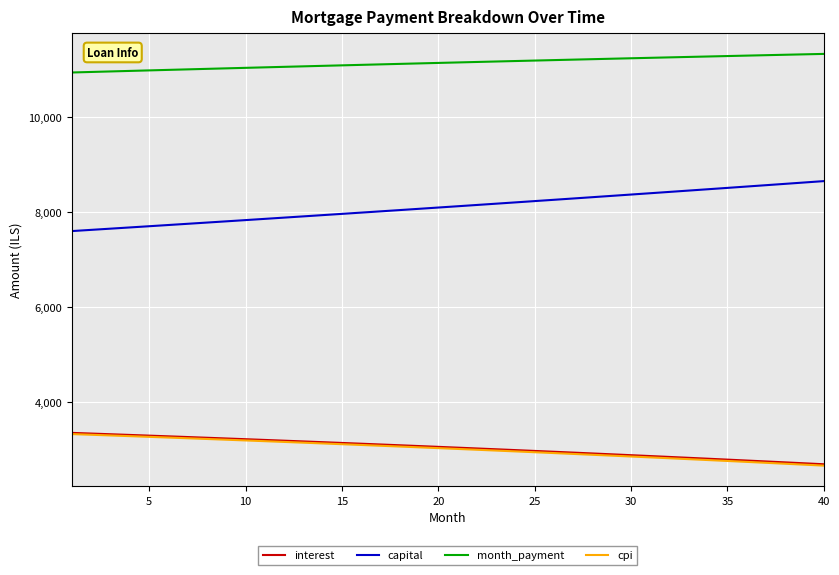

Count the number of categories in the chart.

40